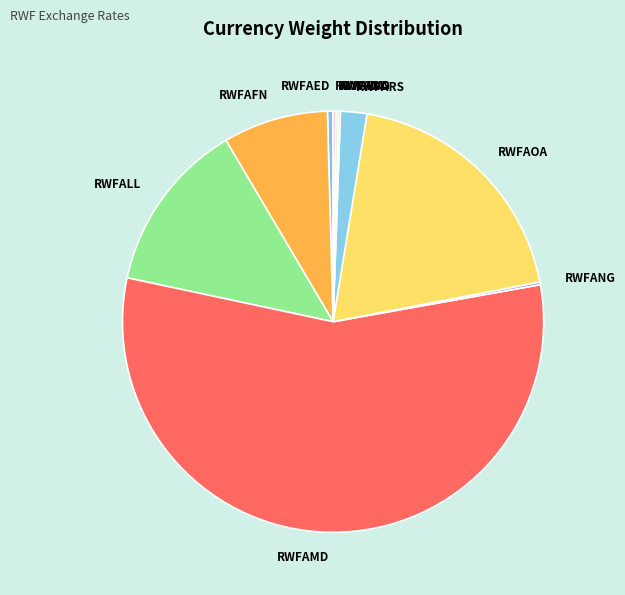

Which category has the biggest portion of the pie?

RWFAMD